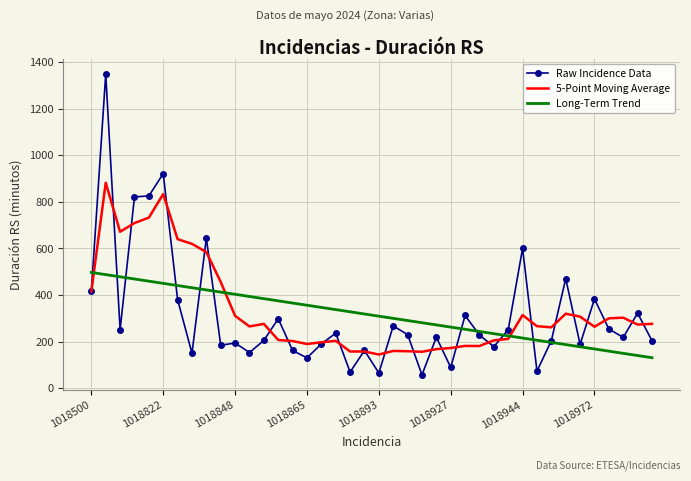

What is the smallest value displayed?

57.0